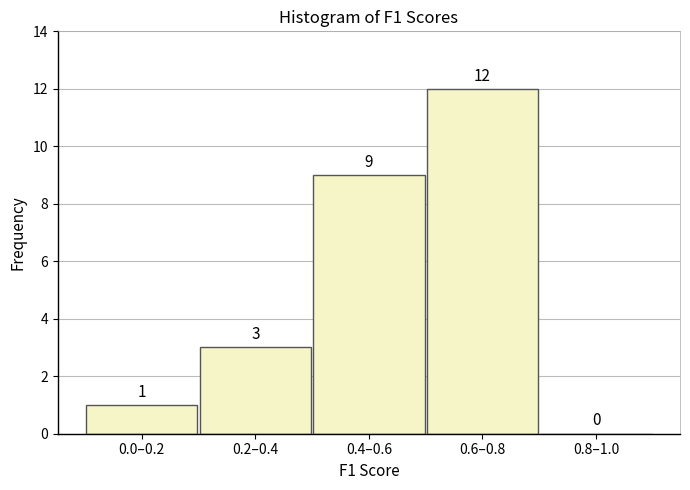

Reading left to right, extract all data points from this chart.

0.0–0.2=1	0.2–0.4=3	0.4–0.6=9	0.6–0.8=12	0.8–1.0=0